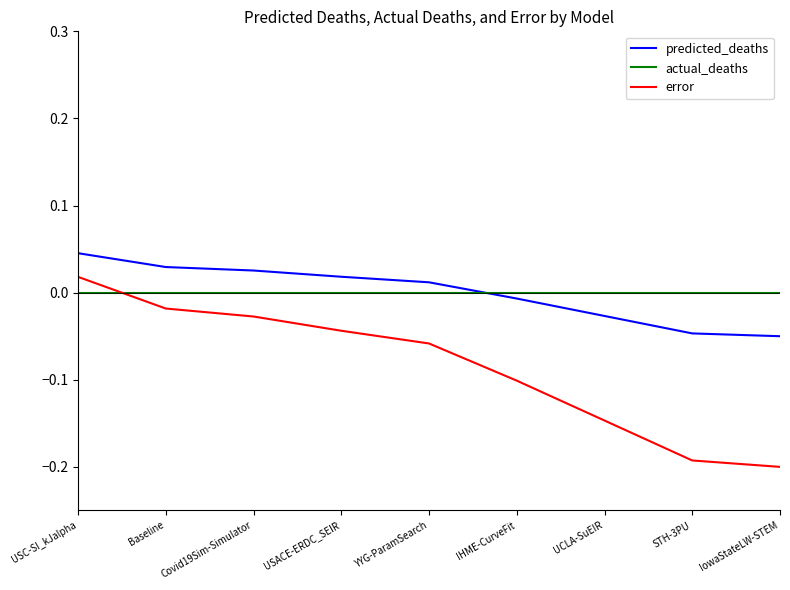

How many positive values does the error series have?

1